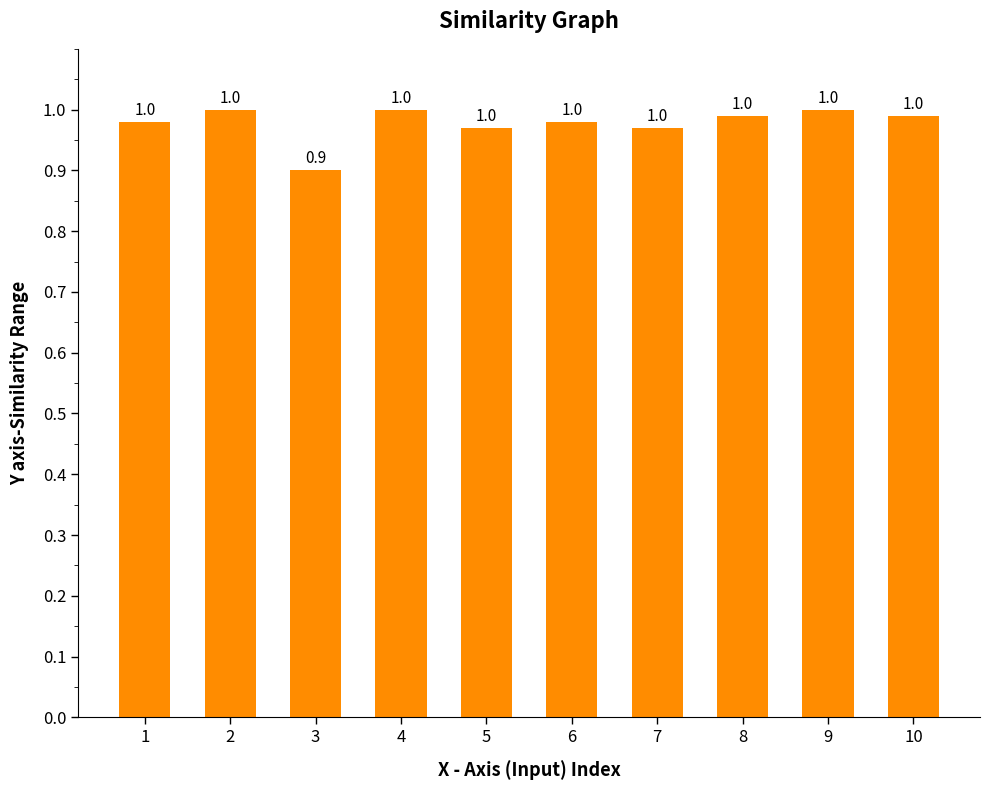

Where is the data nearest to the value 0?

3